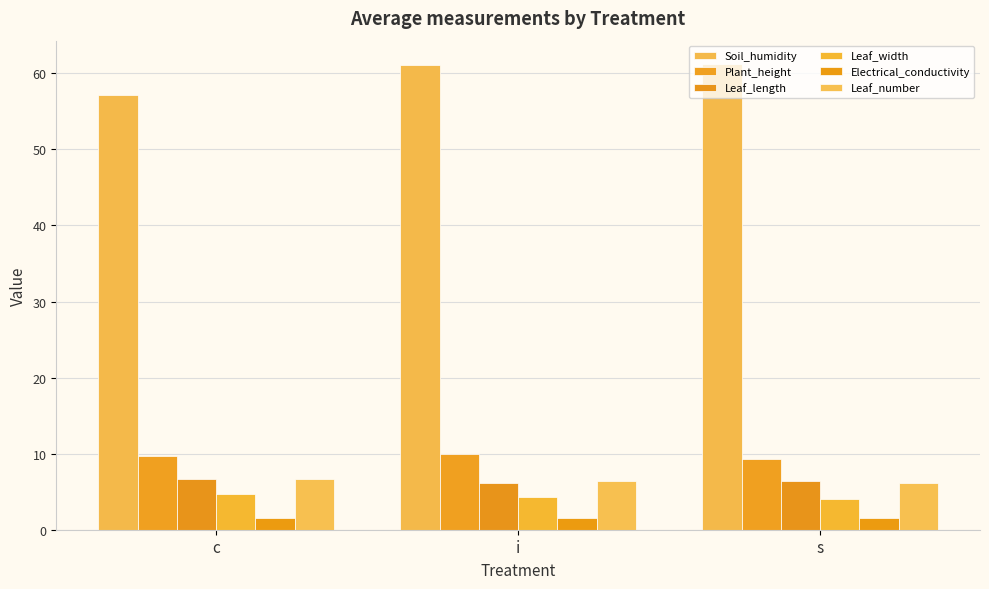

What is the approximate value of Leaf_width at s?

4.1